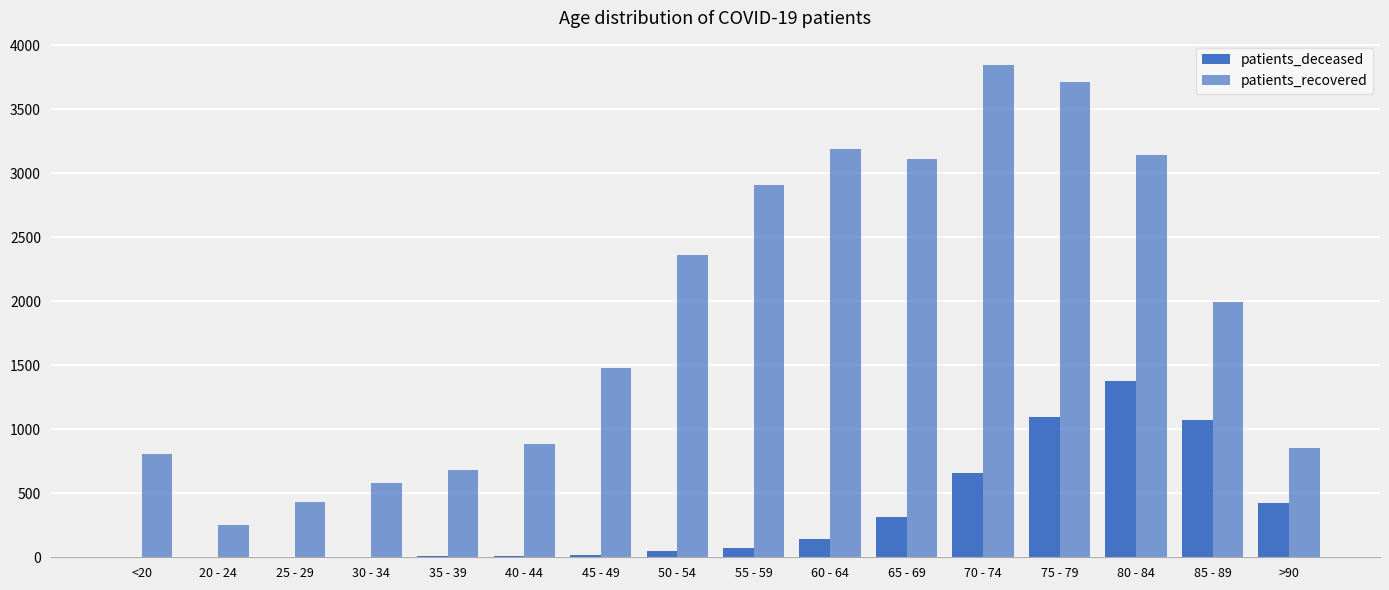

At which label does patients_recovered first exceed 1990?

50 - 54